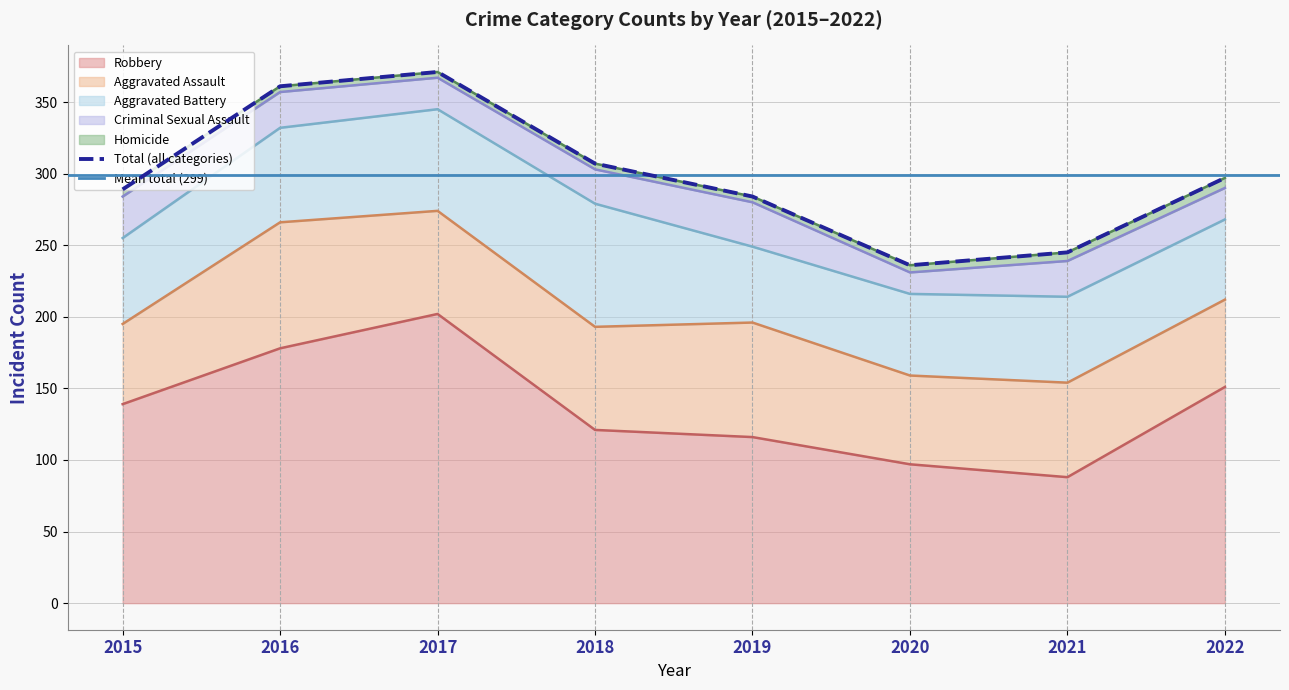

What is the value of the Robbery point at the 8th from the left?

151